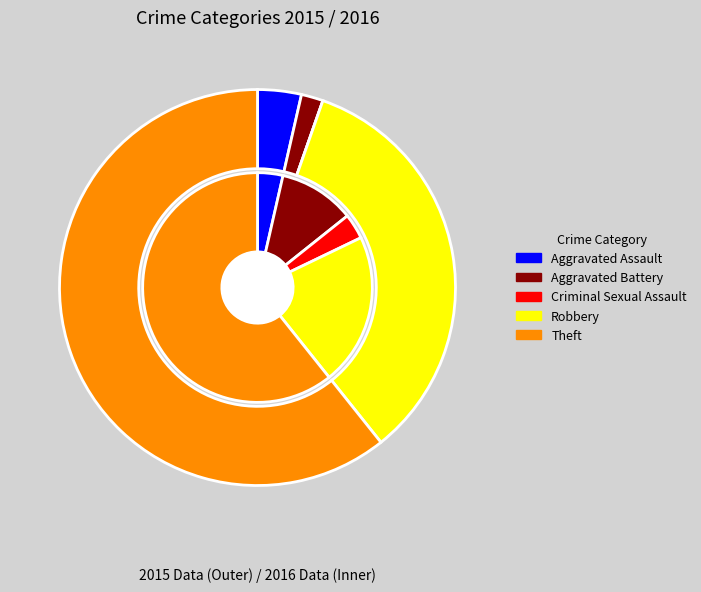

How many slices are in this pie chart?

5